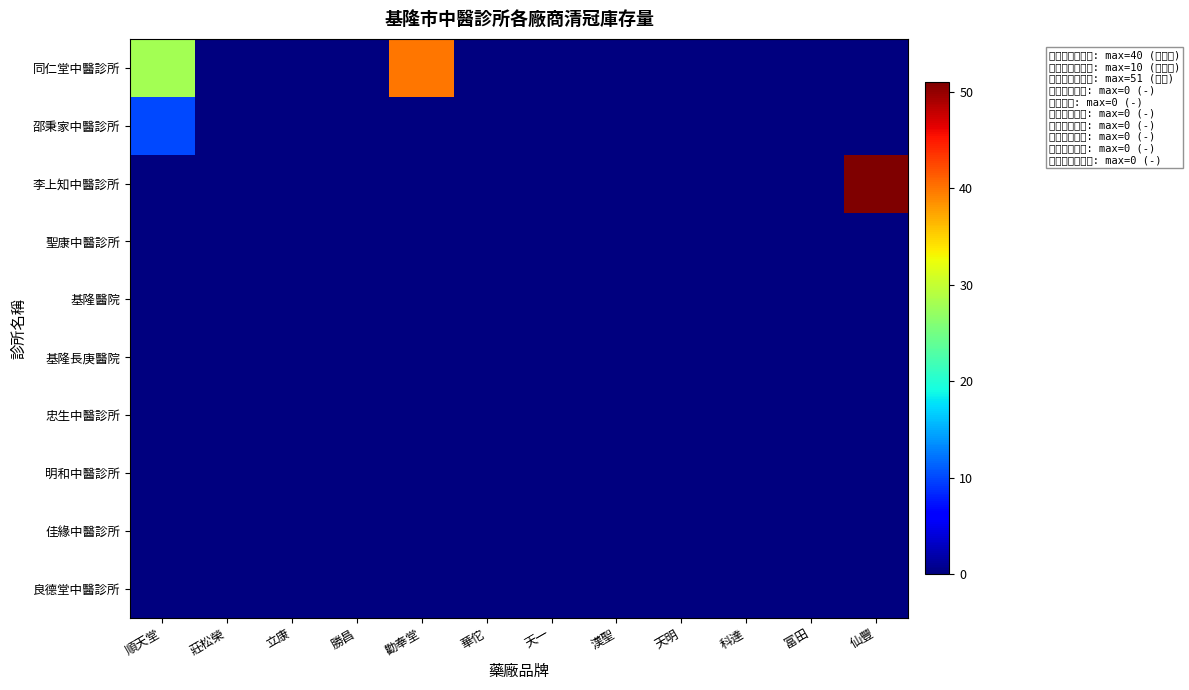

List the series in order of their peak value, highest first.

李上知中醫診所, 同仁堂中醫診所, 邵秉家中醫診所, 聖康中醫診所, 基隆醫院, 基隆長庚醫院, 忠生中醫診所, 明和中醫診所, 佳緣中醫診所, 良德堂中醫診所